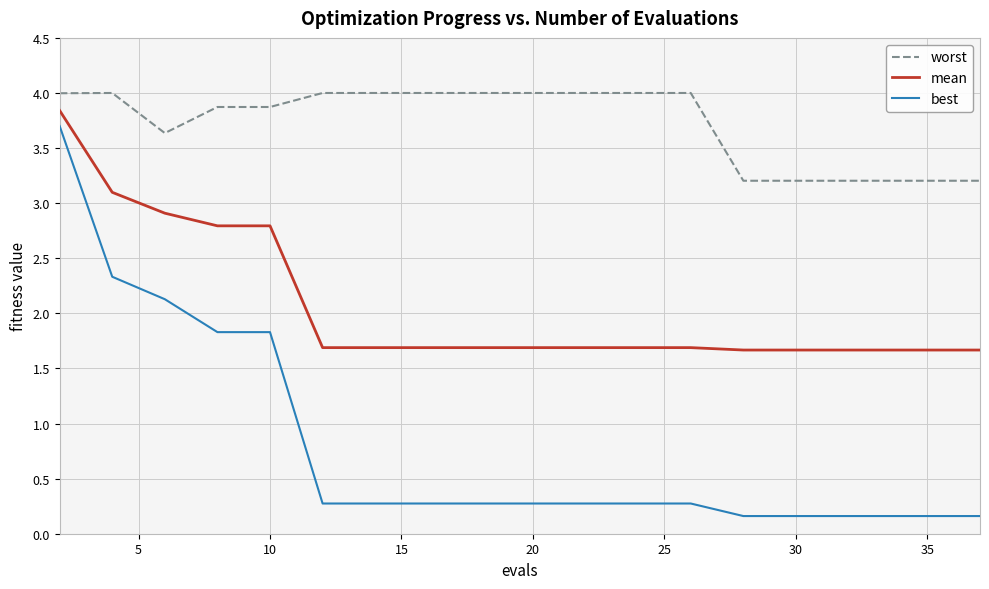

Reading left to right, extract all data points from this chart.

worst: 4.0	4.0	3.6	3.9	3.9	4.0	4.0	4.0	4.0	4.0	4.0	4.0	4.0	4.0	3.2	3.2	3.2	3.2	3.2	3.2
mean: 3.8	3.1	2.9	2.8	2.8	1.7	1.7	1.7	1.7	1.7	1.7	1.7	1.7	1.7	1.7	1.7	1.7	1.7	1.7	1.7
best: 3.7	2.3	2.1	1.8	1.8	0.3	0.3	0.3	0.3	0.3	0.3	0.3	0.3	0.3	0.2	0.2	0.2	0.2	0.2	0.2